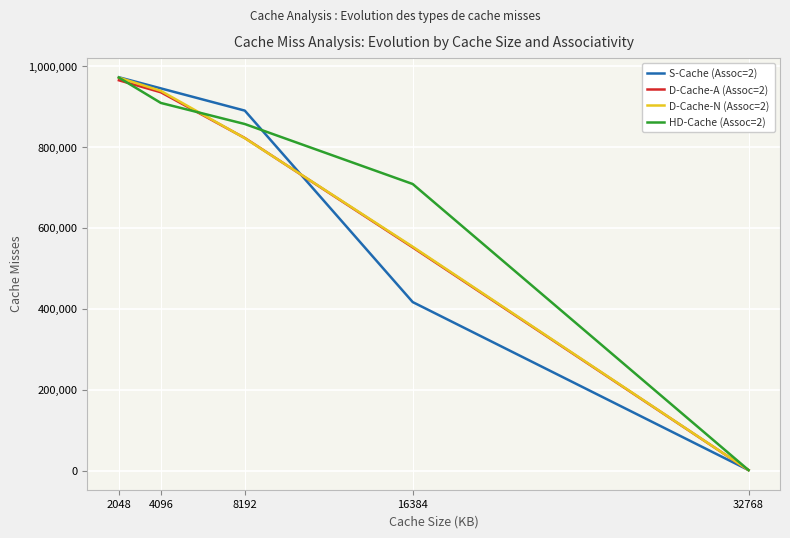

Count the number of categories in the chart.

5